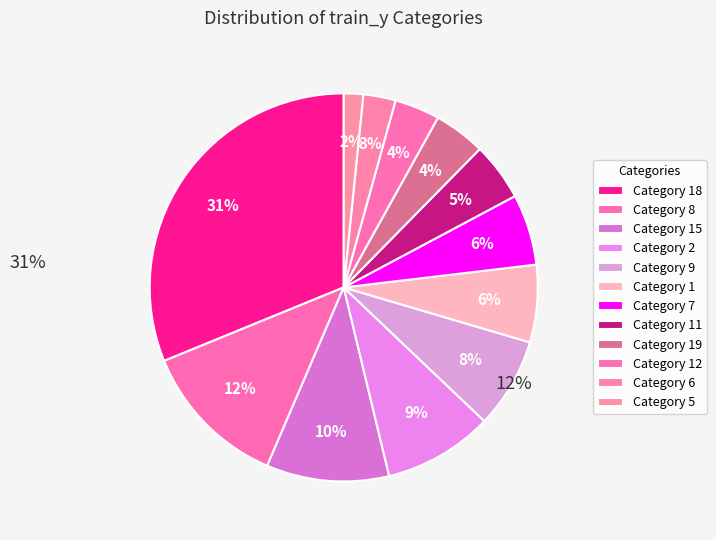

How many segments does this pie chart have?

12